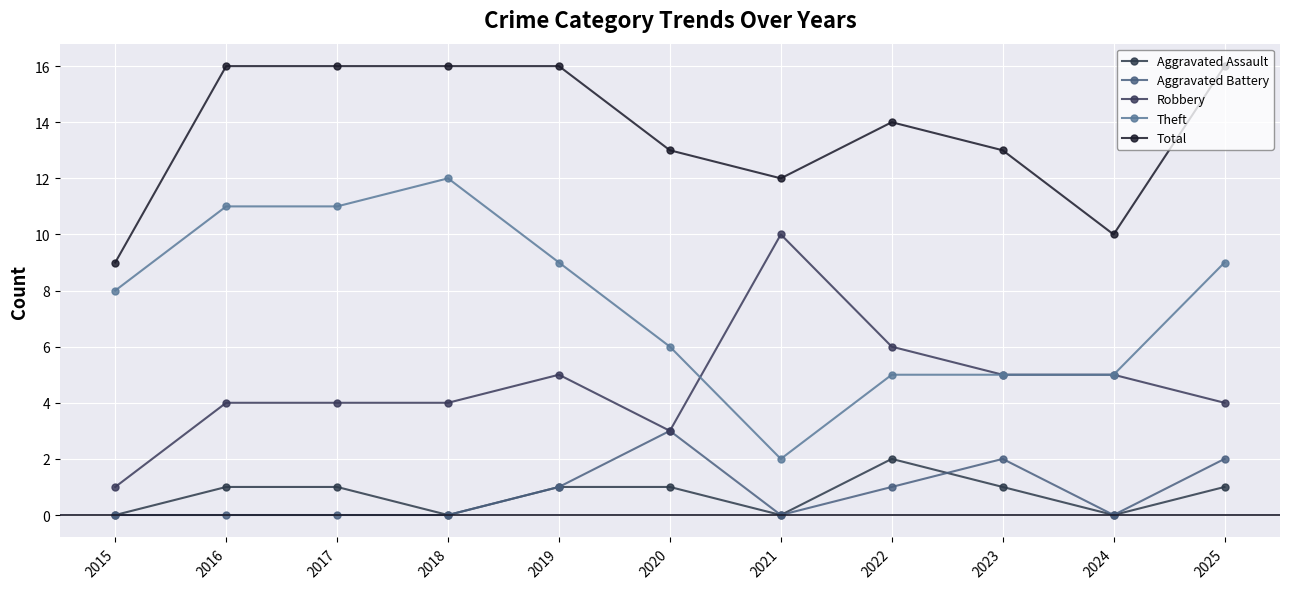

True or false: Aggravated Battery and Theft intersect in this chart.

False